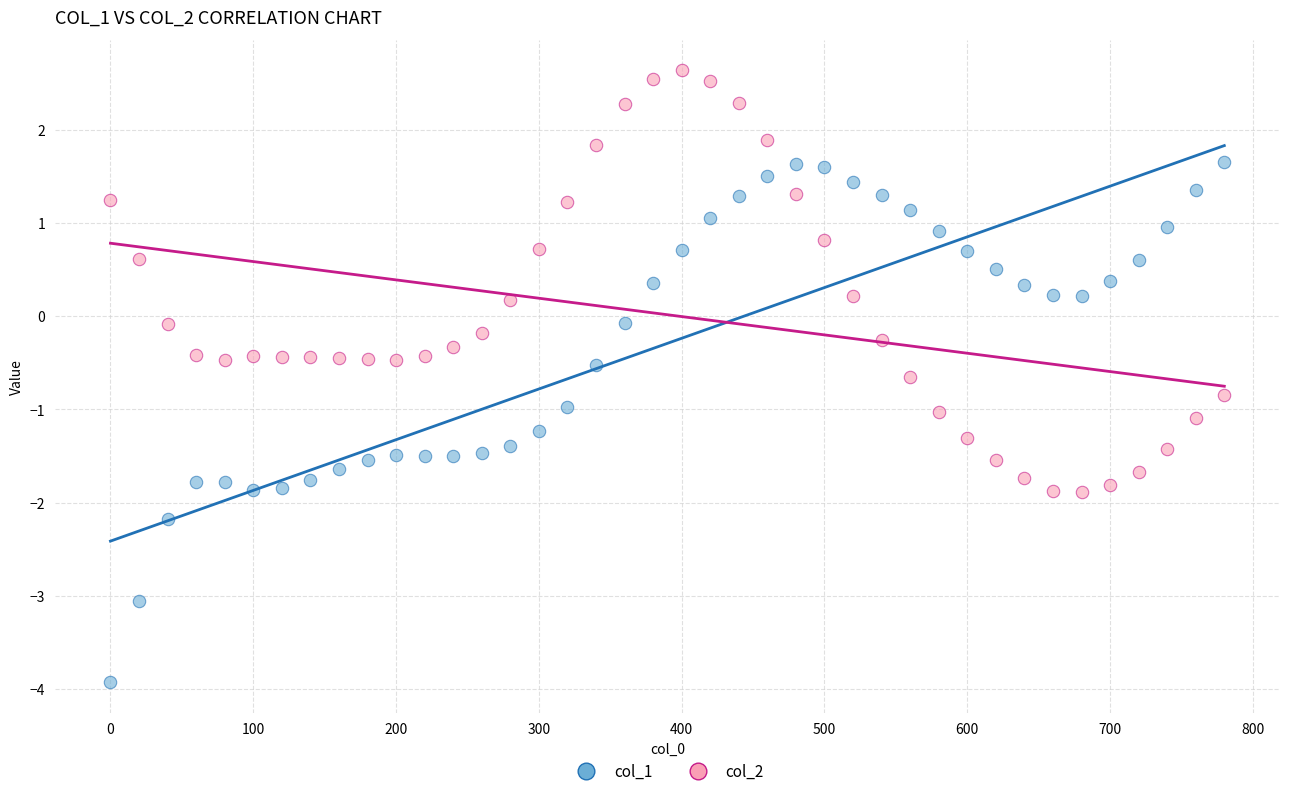

Which series reaches the maximum Y coordinate?

col_2